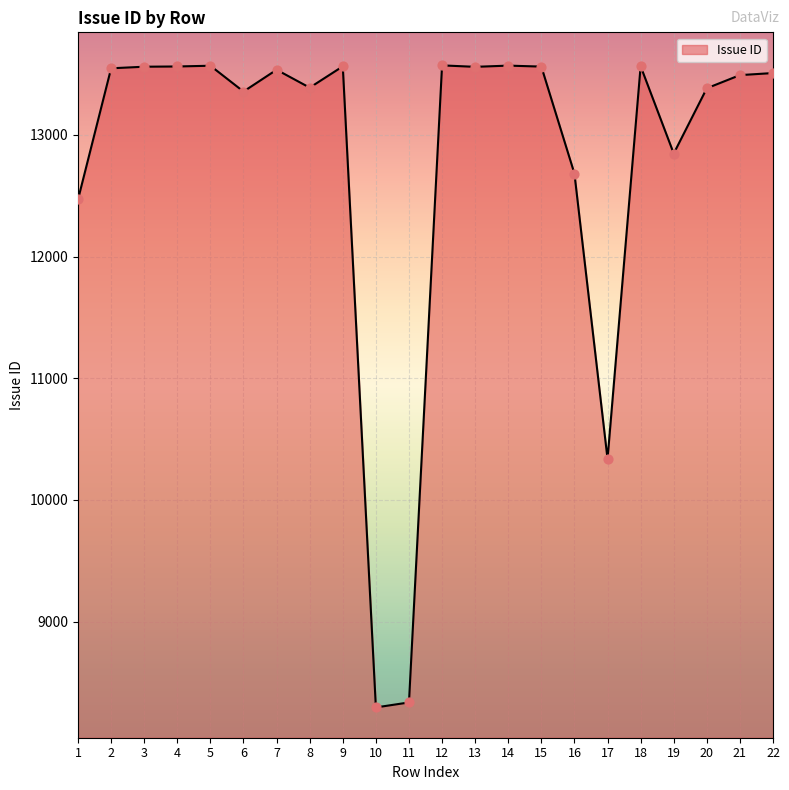

What is the change in value from 10 to 22?

+5211